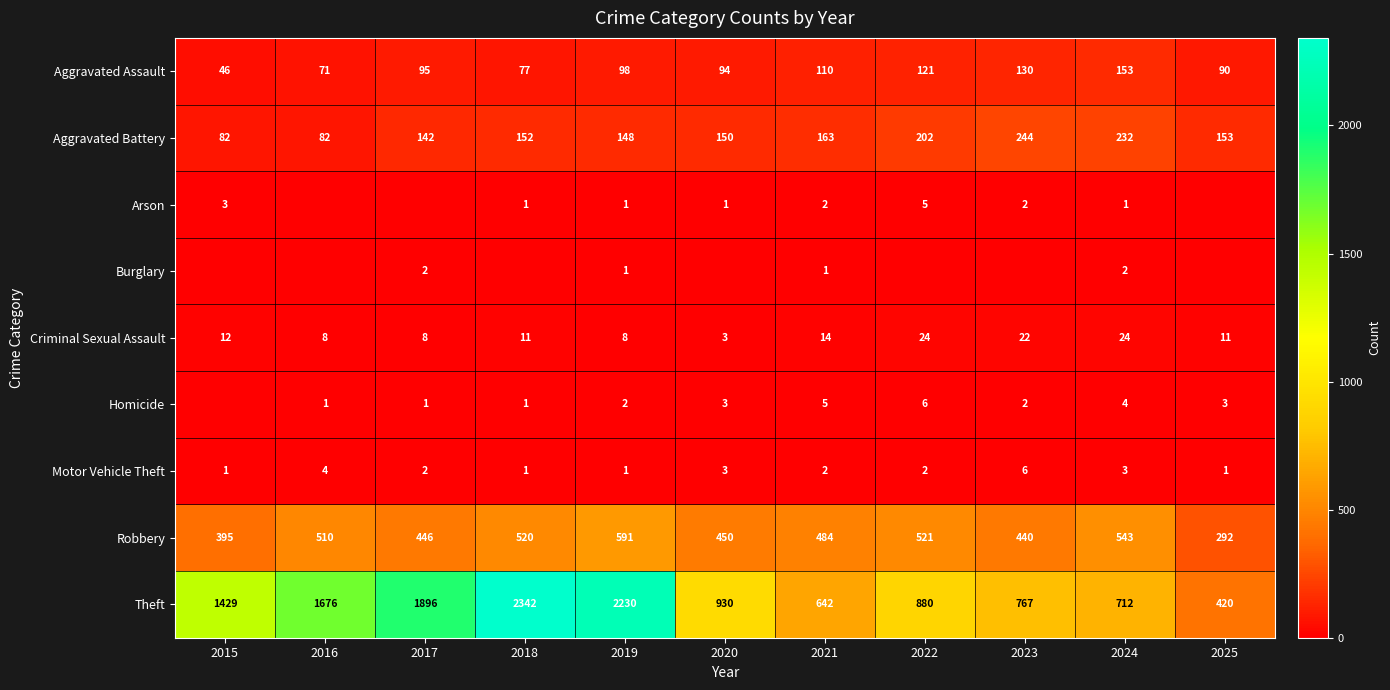

Where is Aggravated Battery nearest to the value 163?

2021